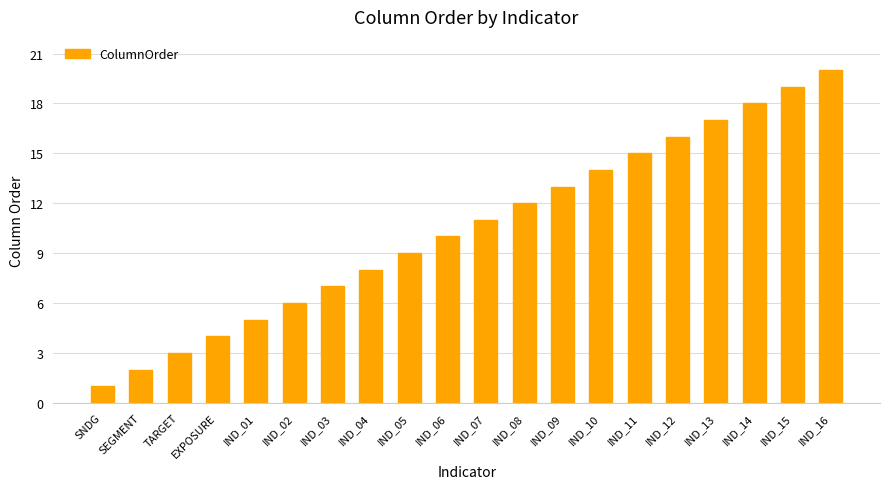

Rank the categories by value from highest to lowest.

IND_16, IND_15, IND_14, IND_13, IND_12, IND_11, IND_10, IND_09, IND_08, IND_07, IND_06, IND_05, IND_04, IND_03, IND_02, IND_01, EXPOSURE, TARGET, SEGMENT, SNDG